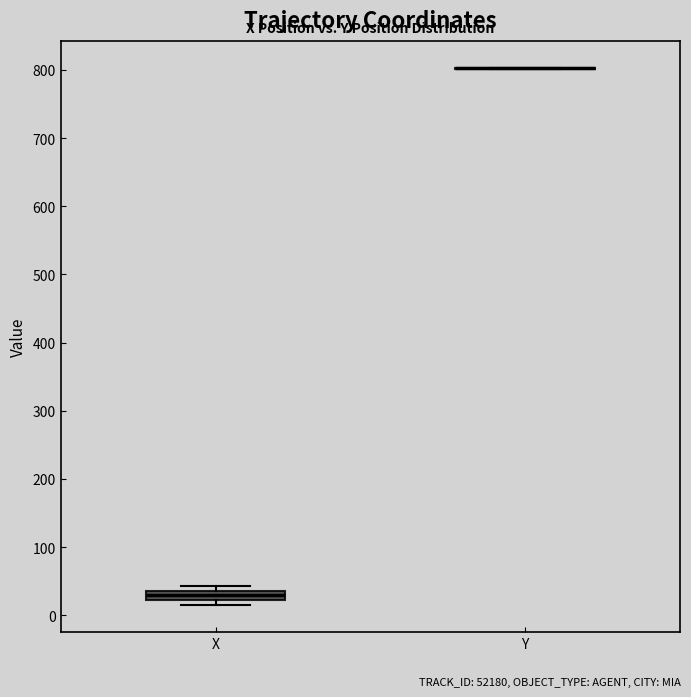

Where is the upper edge of the box for X on the y-axis? The values are not printed on the chart, so give them approximately, as read against the axis.

40